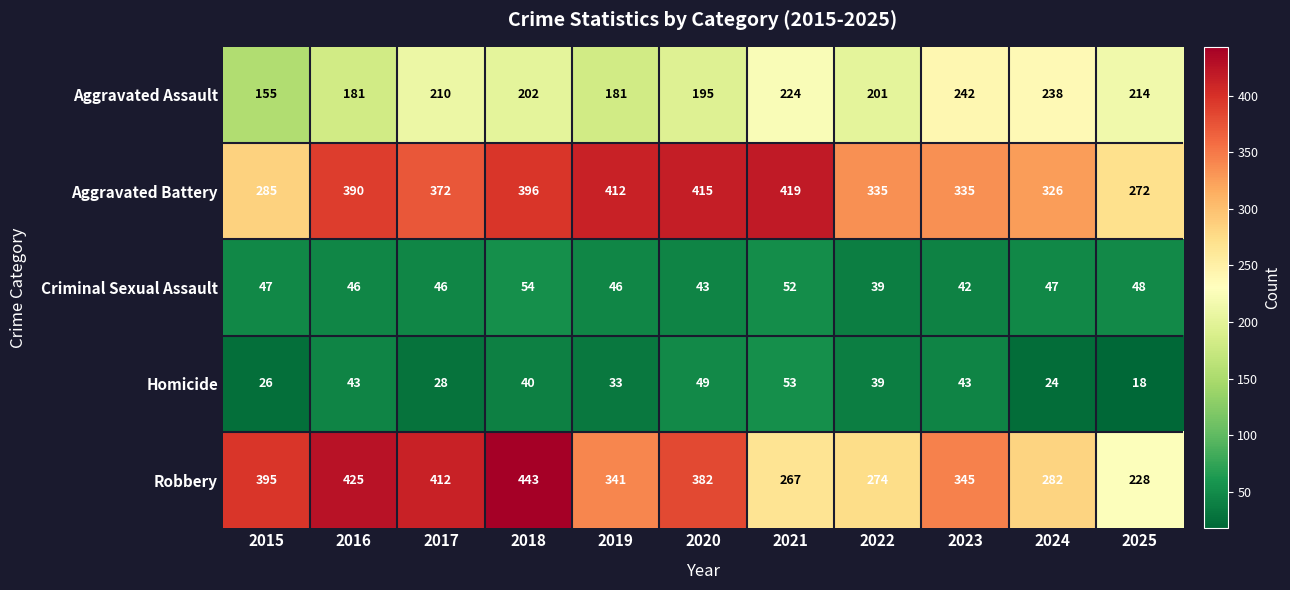

At which label does Criminal Sexual Assault first exceed 46?

2015